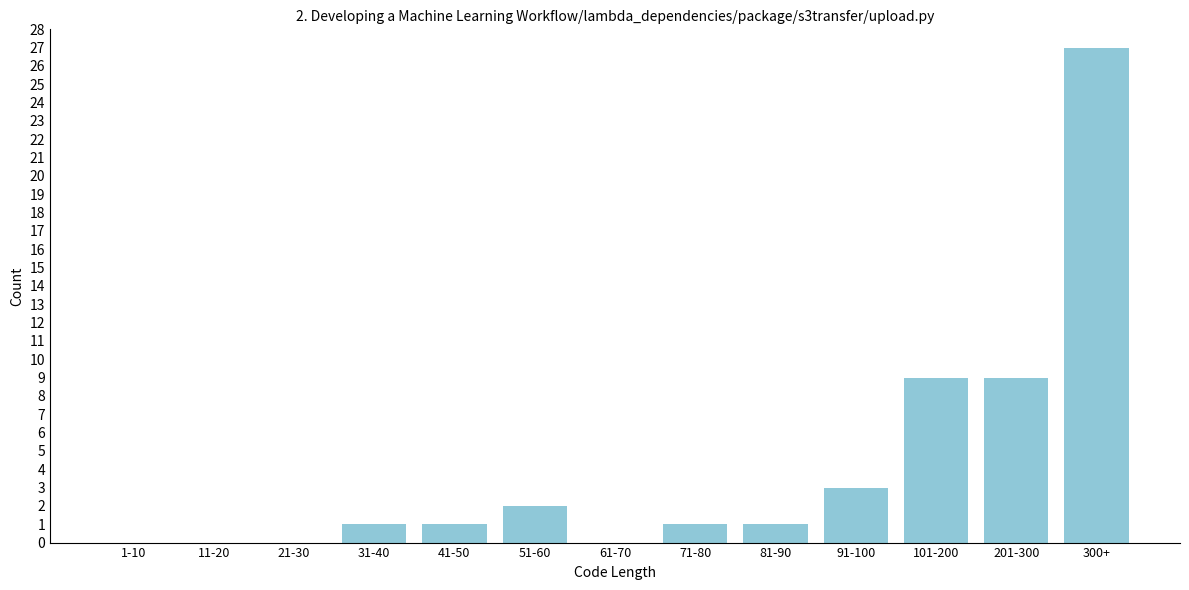

Reading right to left, what are all the values shown in this chart?

300+=27	201-300=9	101-200=9	91-100=3	81-90=1	71-80=1	61-70=0	51-60=2	41-50=1	31-40=1	21-30=0	11-20=0	1-10=0